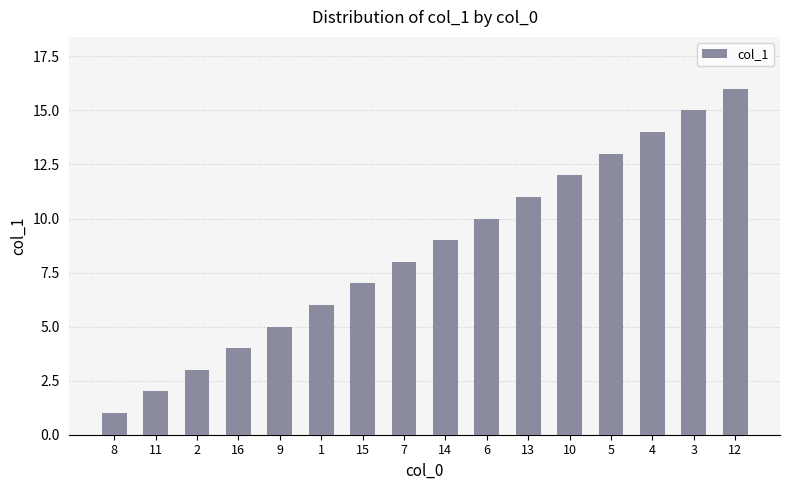

Which label corresponds to the smallest value in the chart?

8